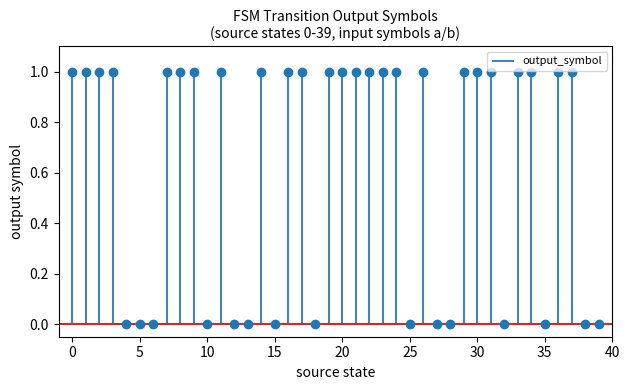

The value at 13 is 0. True or false?

False